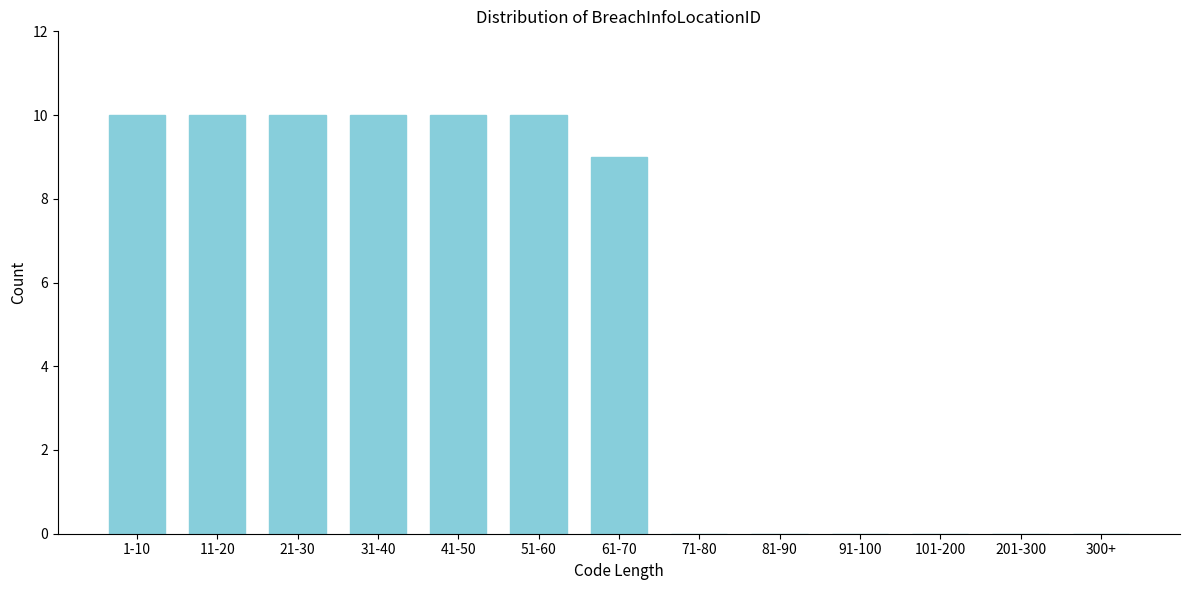

Reading right to left, what are all the values shown in this chart?

300+=0	201-300=0	101-200=0	91-100=0	81-90=0	71-80=0	61-70=9	51-60=10	41-50=10	31-40=10	21-30=10	11-20=10	1-10=10